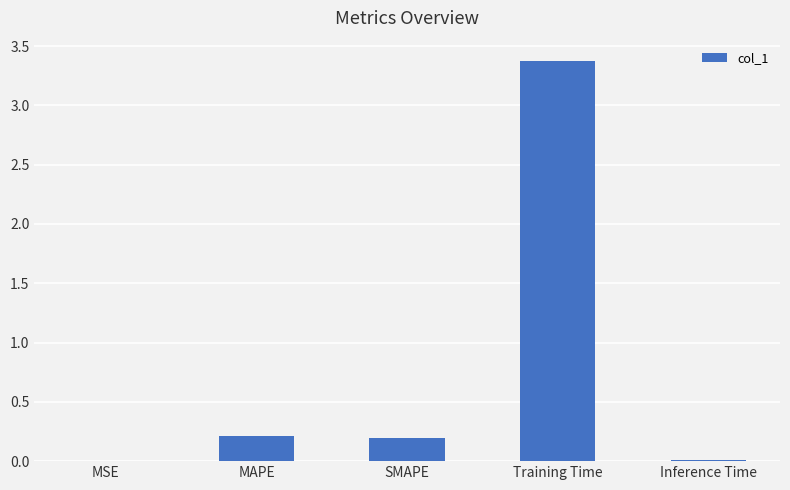

What is the maximum value shown in the chart?

3.4